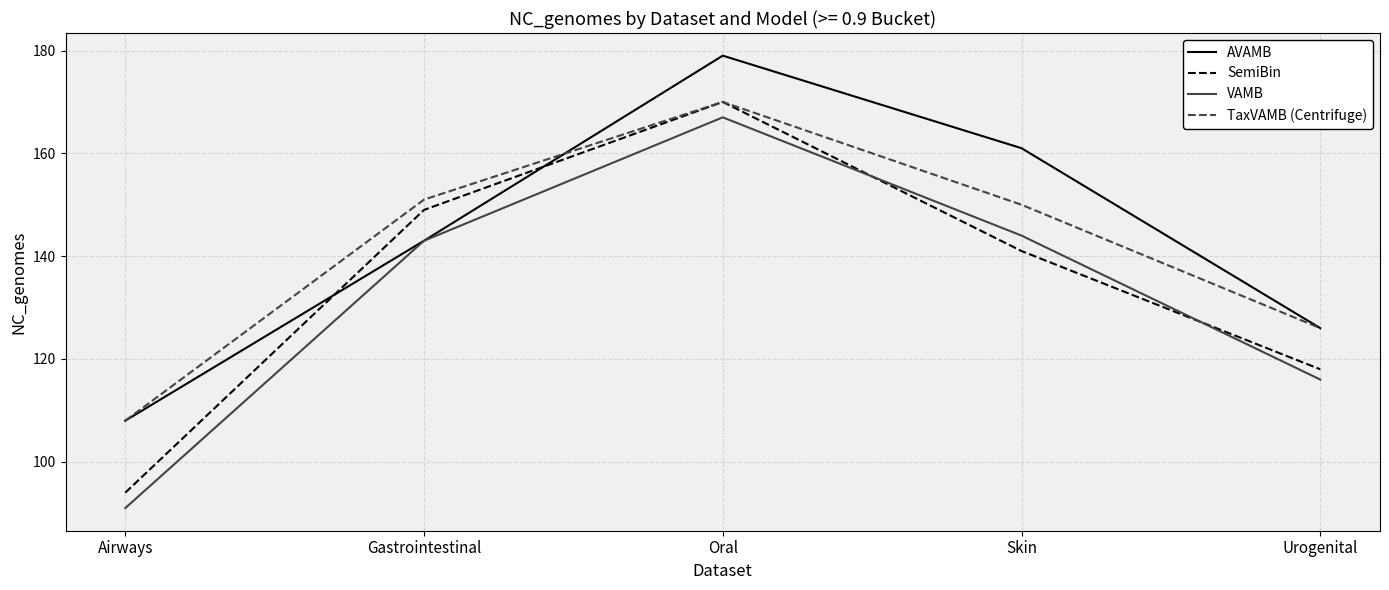

Where does the TaxVAMB (Centrifuge) series first go above 150?

Gastrointestinal